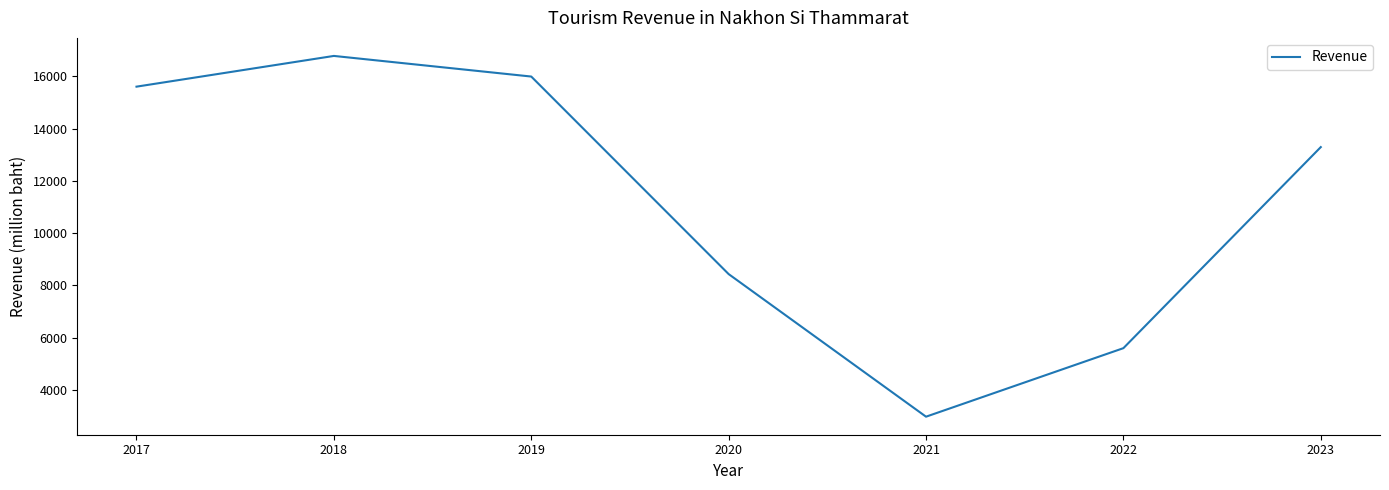

List the labels in order of value, largest first.

2018, 2019, 2017, 2023, 2020, 2022, 2021